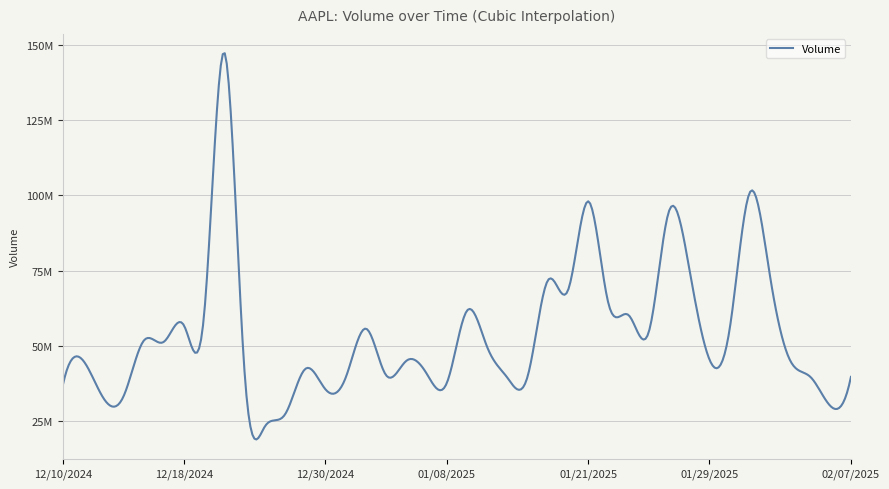

Is this an area chart (filled region under the line)?

No